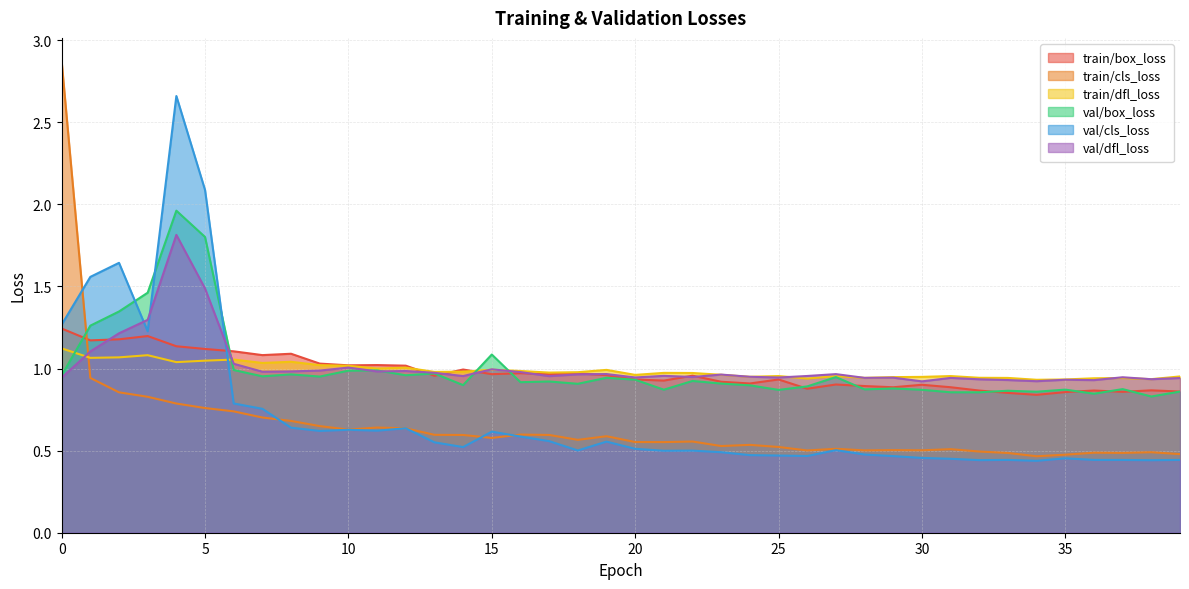

What is the difference between the maximum and minimum values in the train/cls_loss series?

2.4